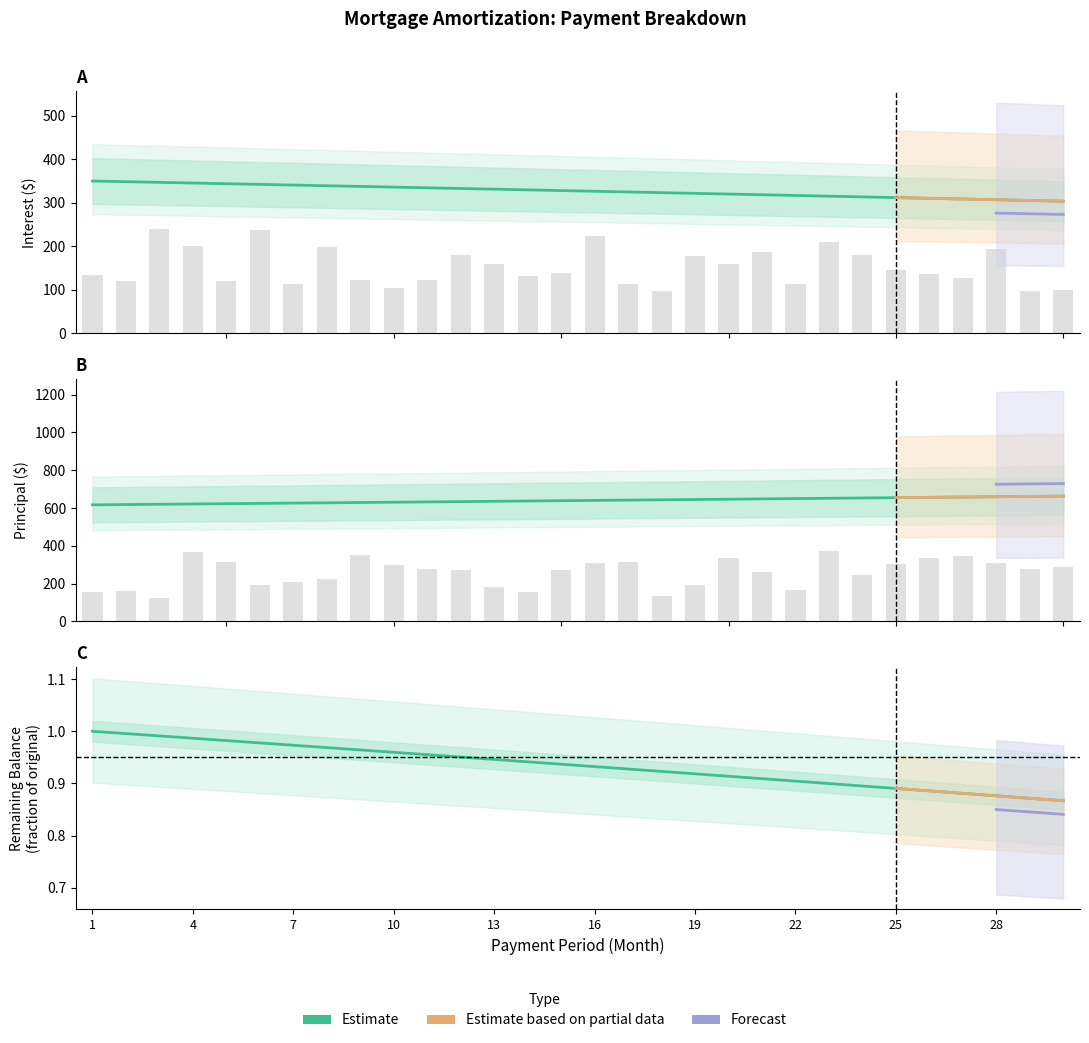

List the series in order of their overall mean, lowest first.

Balance, Interest, Principal